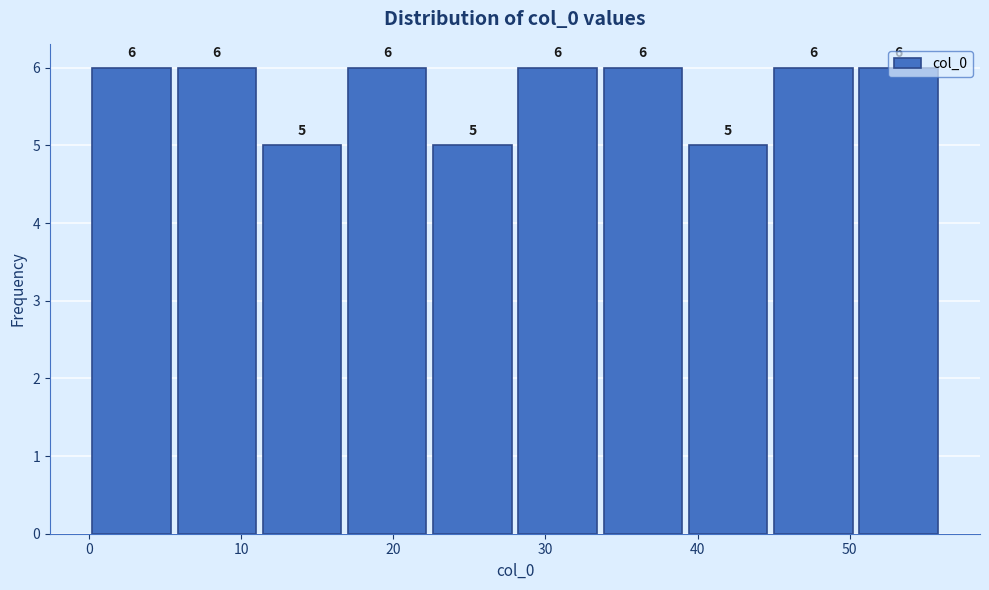

What is the height of the bar covering 11.2 to 16.8 on the x-axis? The bar edges are not printed on the chart, so give them approximately, as read against the axis.

5